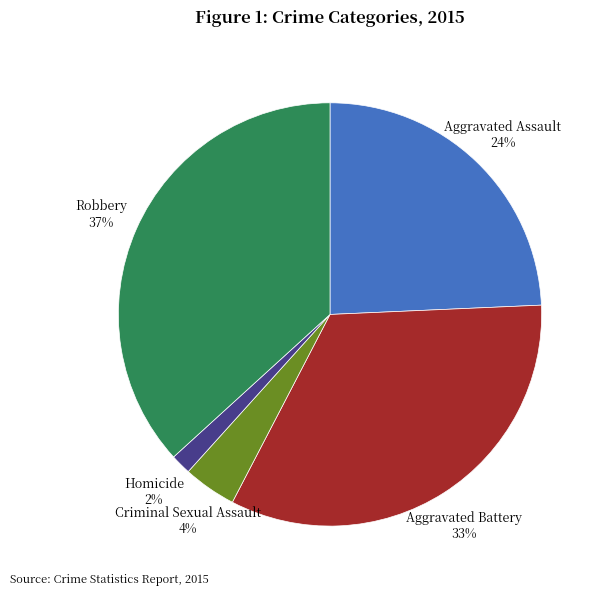

Which category has the smallest portion of the pie?

Homicide